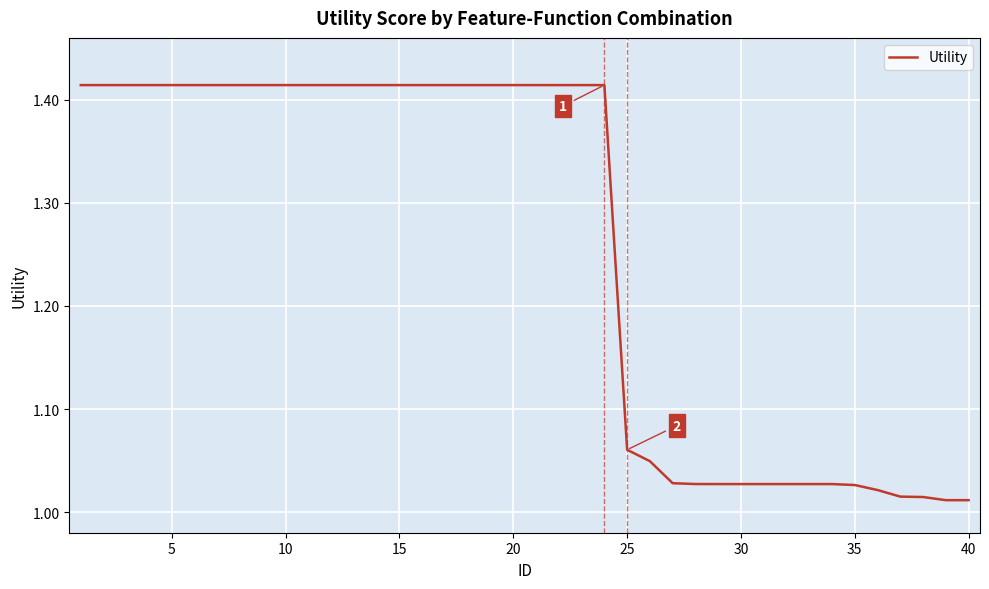

What is the difference between the maximum and minimum values?

0.4